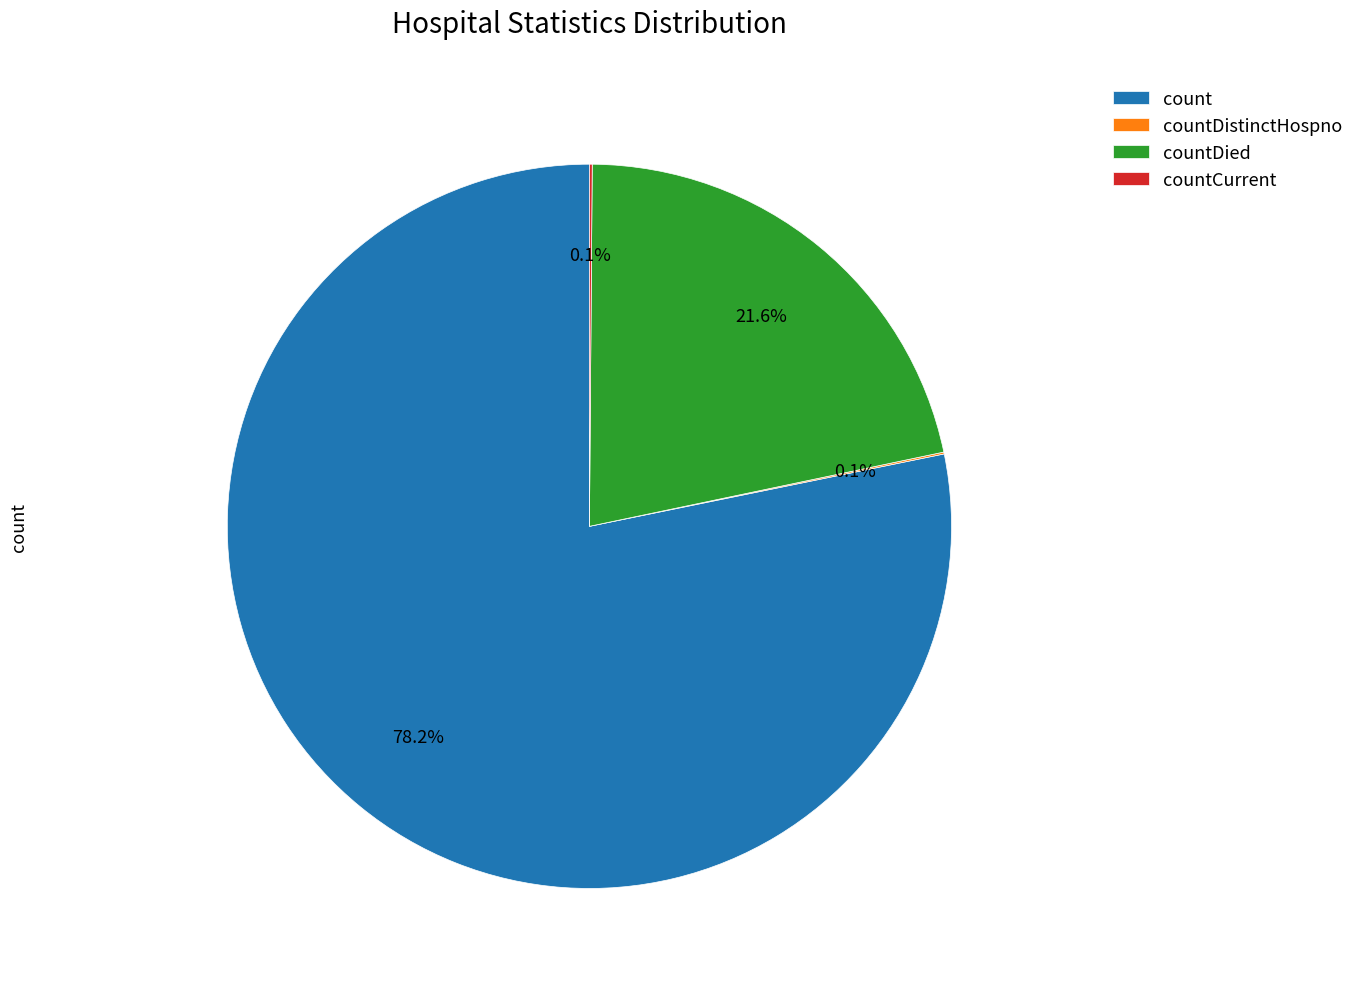

Which category has the biggest portion of the pie?

count